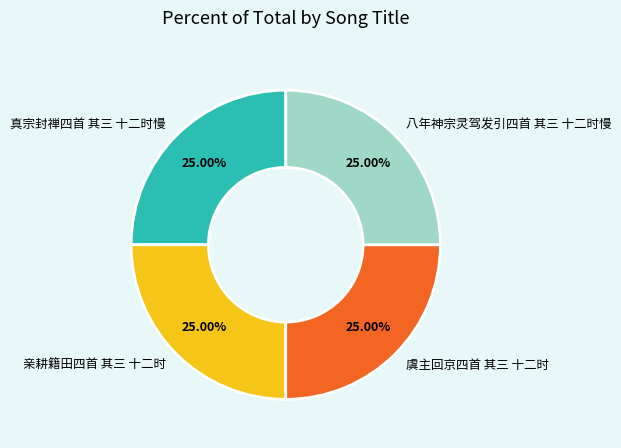

What is the ratio of the value at 虞主回京四首 其三 十二时 to the value at 真宗封禅四首 其三 十二时慢?

1.0